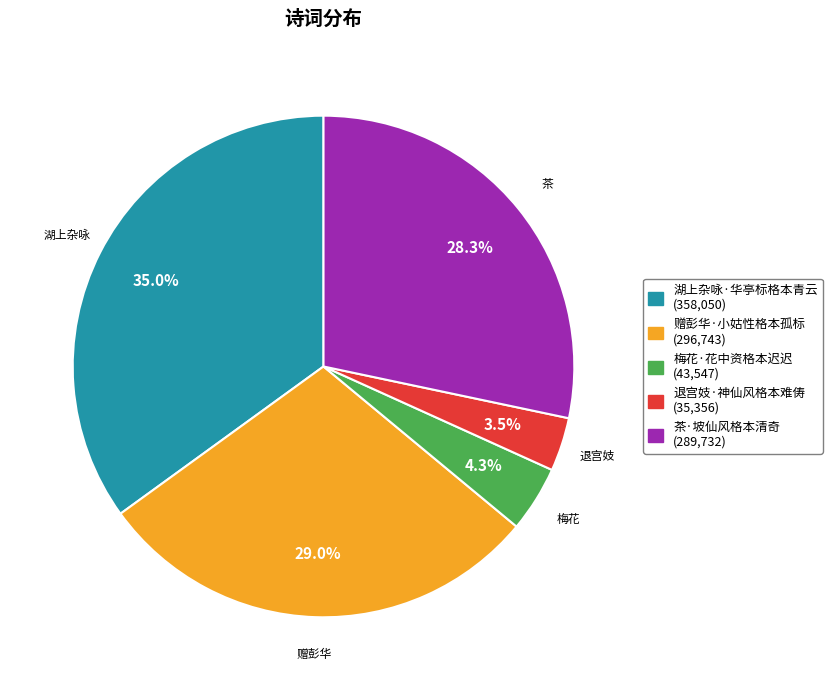

What is the ratio of the value at 茶·坡仙风格本清奇 to the value at 湖上杂咏·华亭标格本青云?

0.8